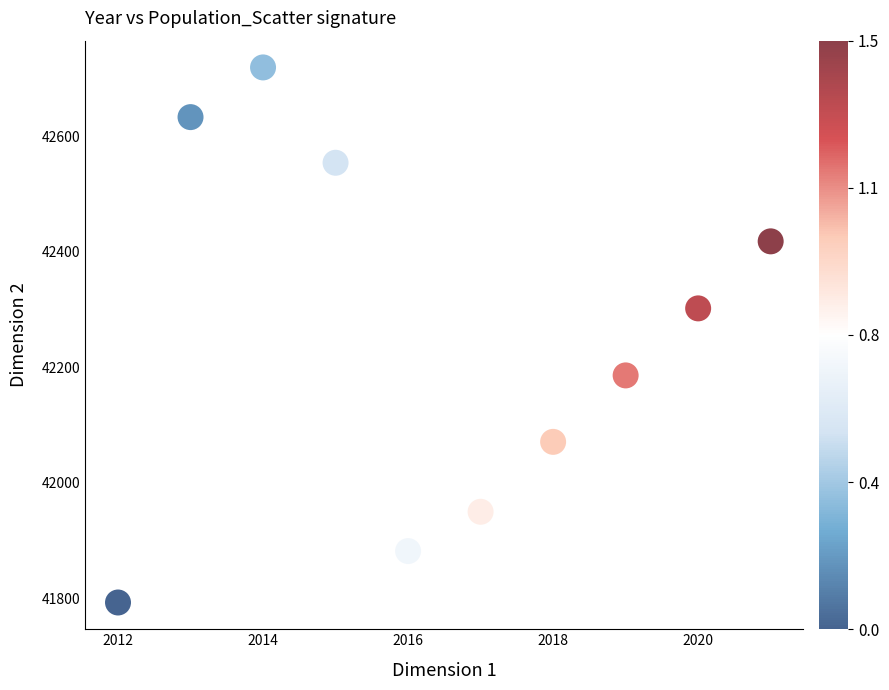

What Y value in the scatter plot is closest to 42256?

42302